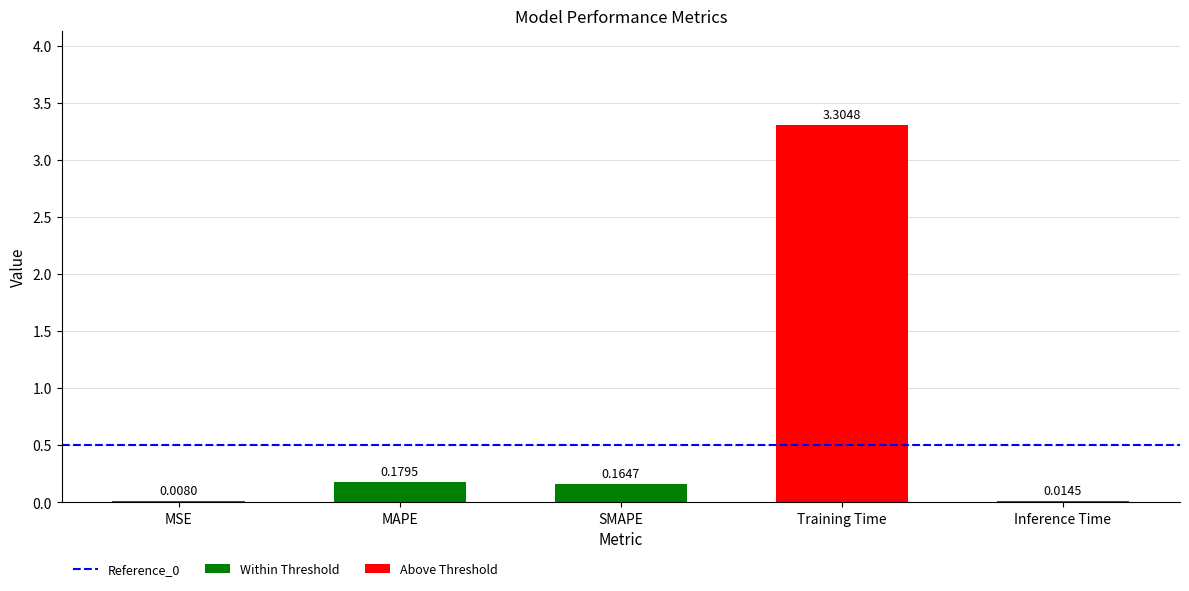

What is the value of the 2nd bar from the left?

0.2